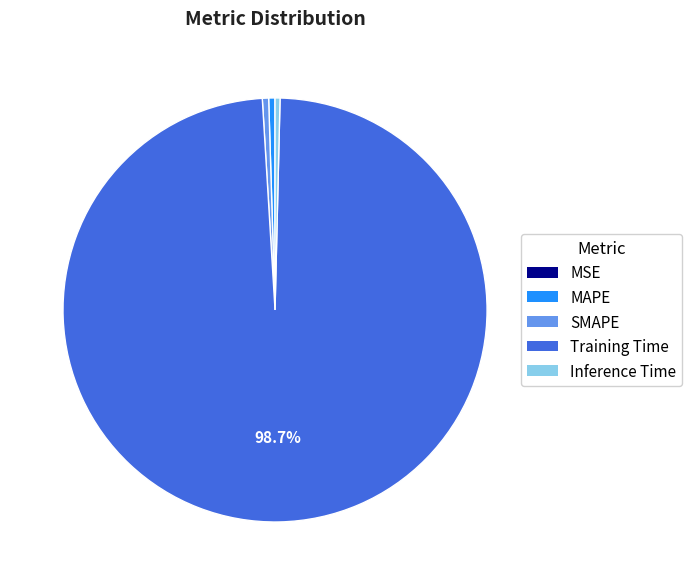

Which slice is the largest?

Training Time